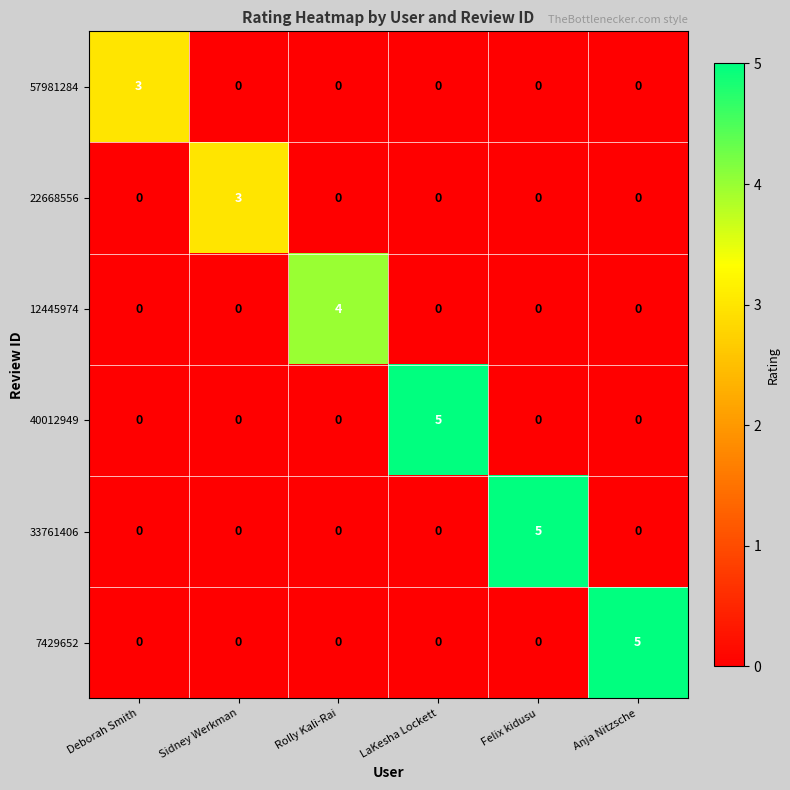

Which series changed the most between Rolly Kali-Rai and Anja Nitzsche?

7429652